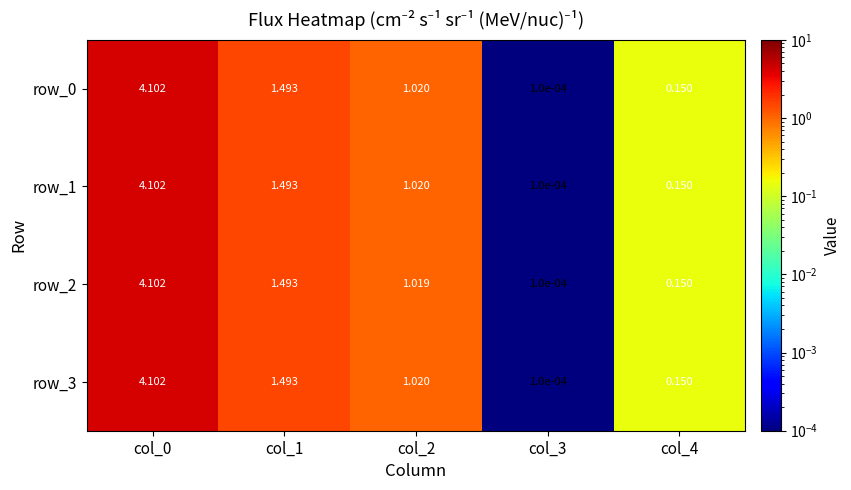

Is the value of row_0 at col_2 greater than the value of row_2 at col_3?

Yes